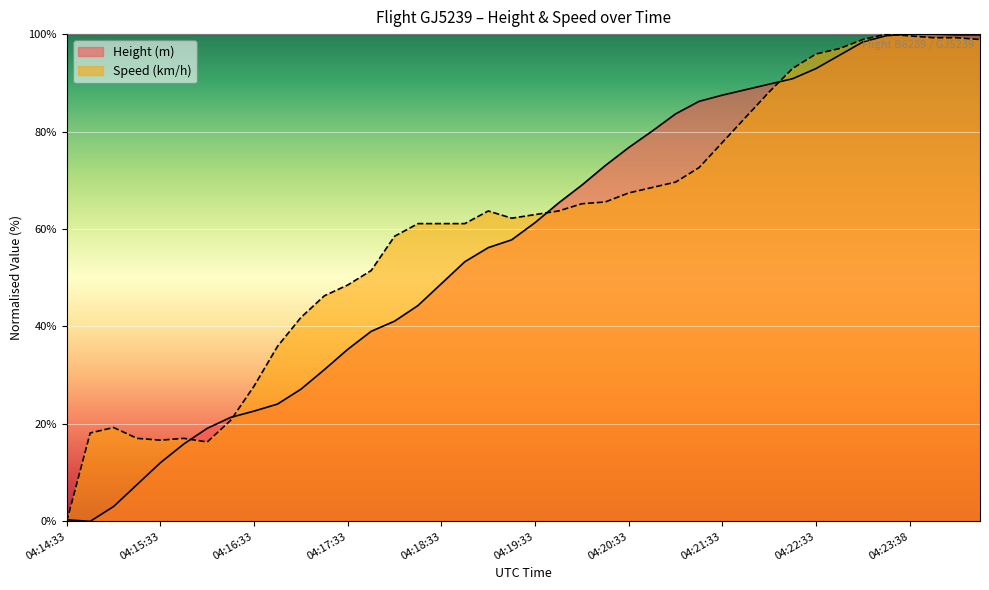

At which label is Speed closest to 50?

04:17:33